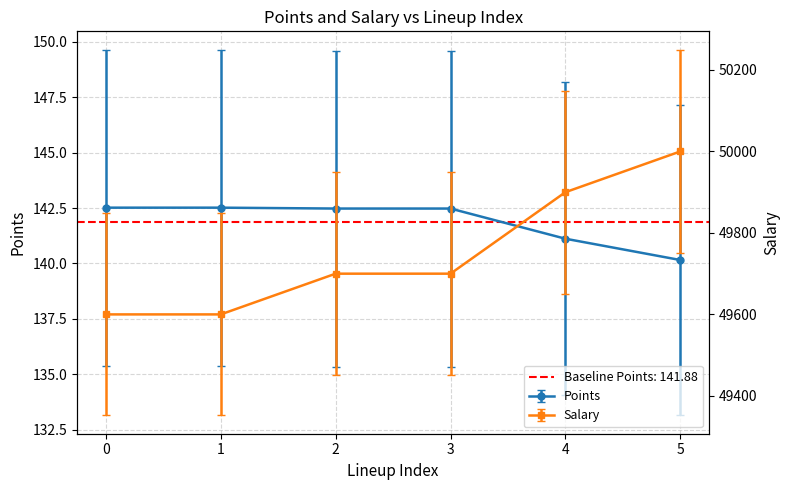

Which category has the lowest value in the Points series?

5